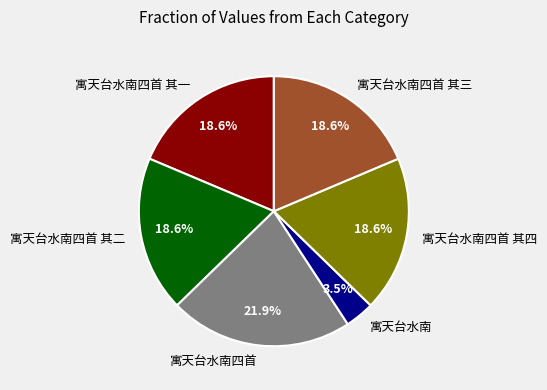

True or false: 寓天台水南四首 其一 accounts for 24% of the total.

False